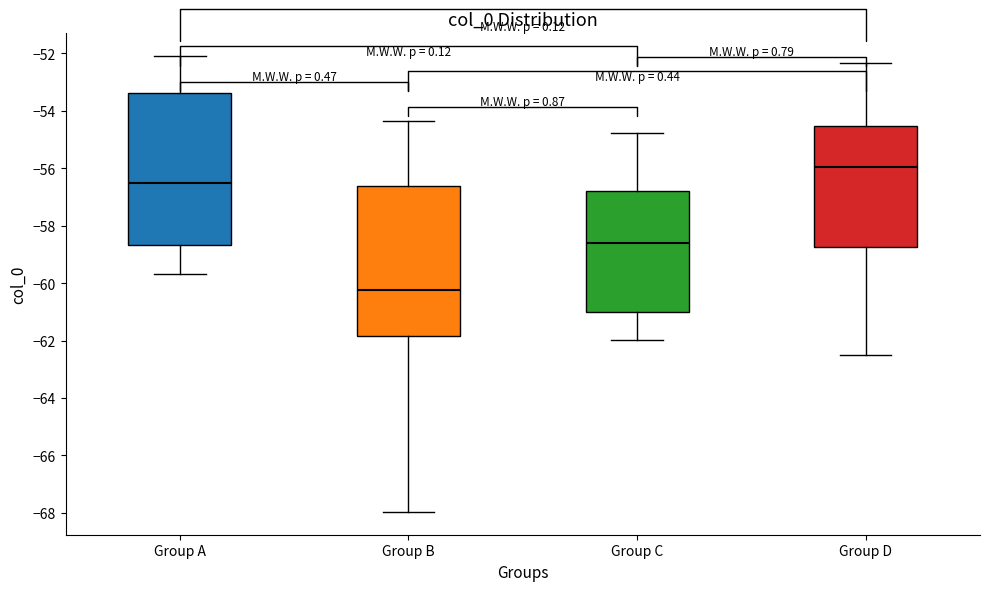

Where is the upper edge of the box for Group A on the y-axis? The values are not printed on the chart, so give them approximately, as read against the axis.

-53.4